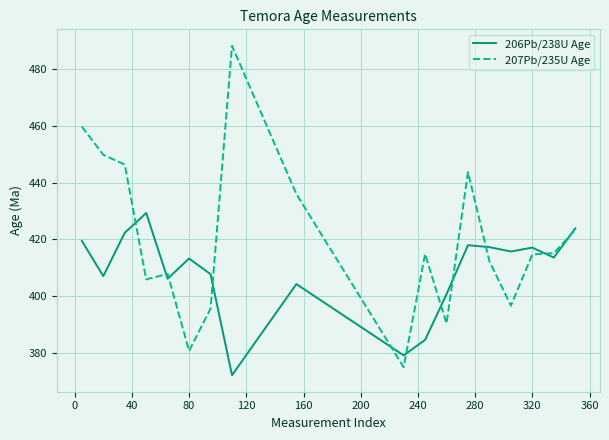

Which series has the largest range (max minus min)?

207Pb/235U Age